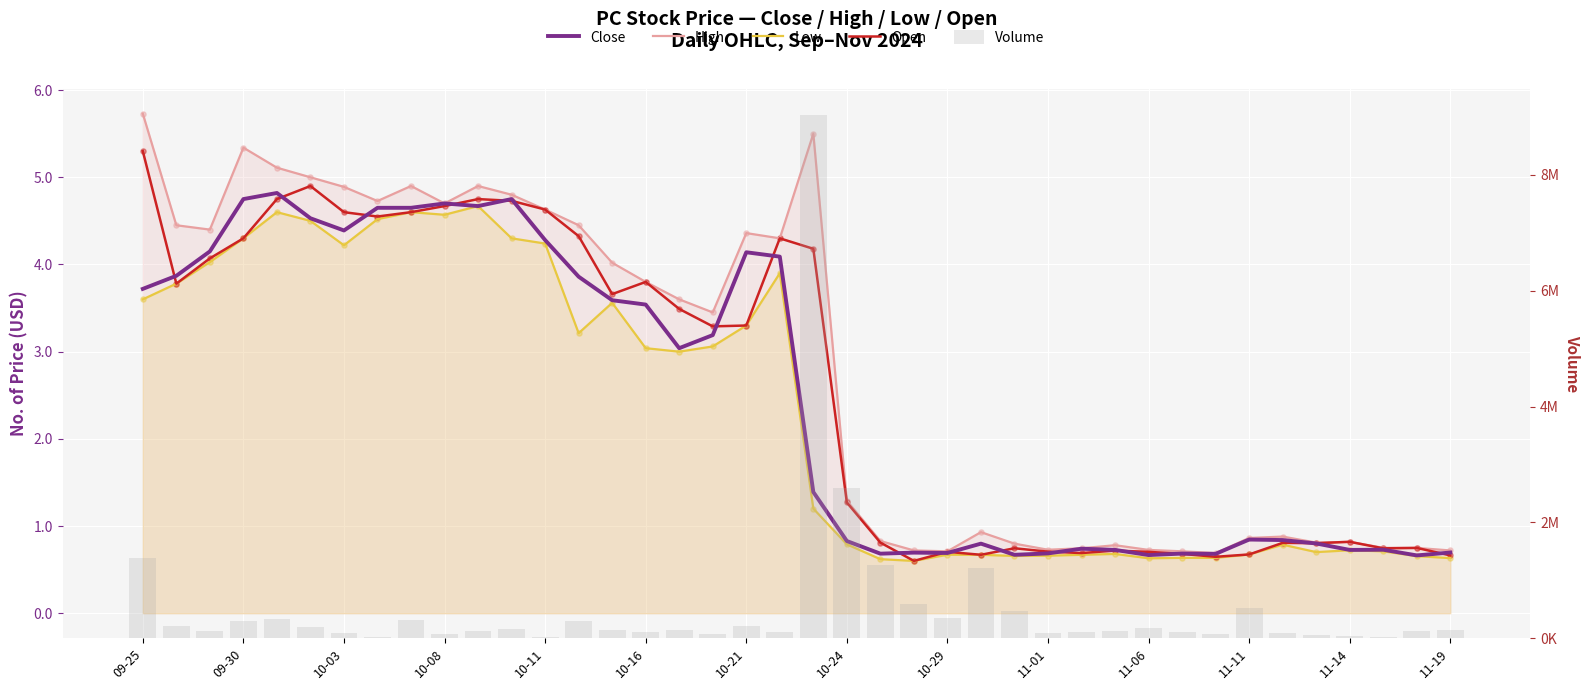

What are all the series names shown in the legend?

Close, High, Low, Open, Volume